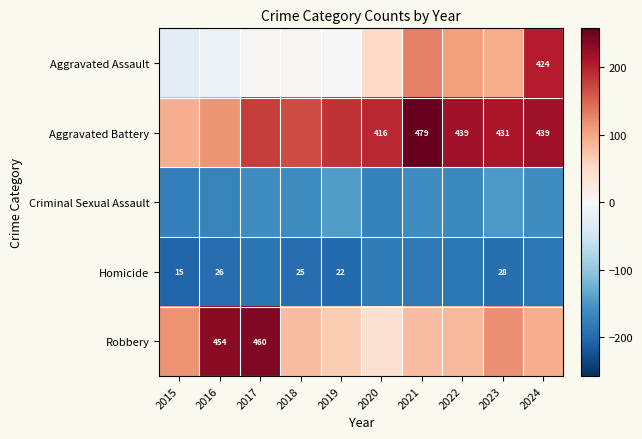

Which has a higher value, 2015 or 2020?

2020